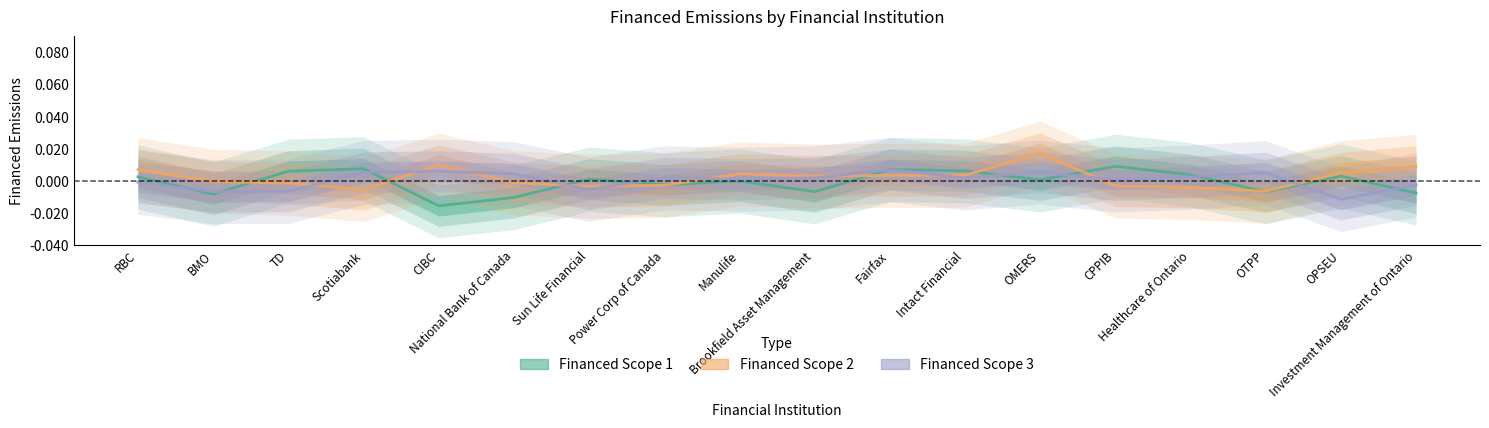

Where is the first local minimum for Financed Scope 2?

Scotiabank